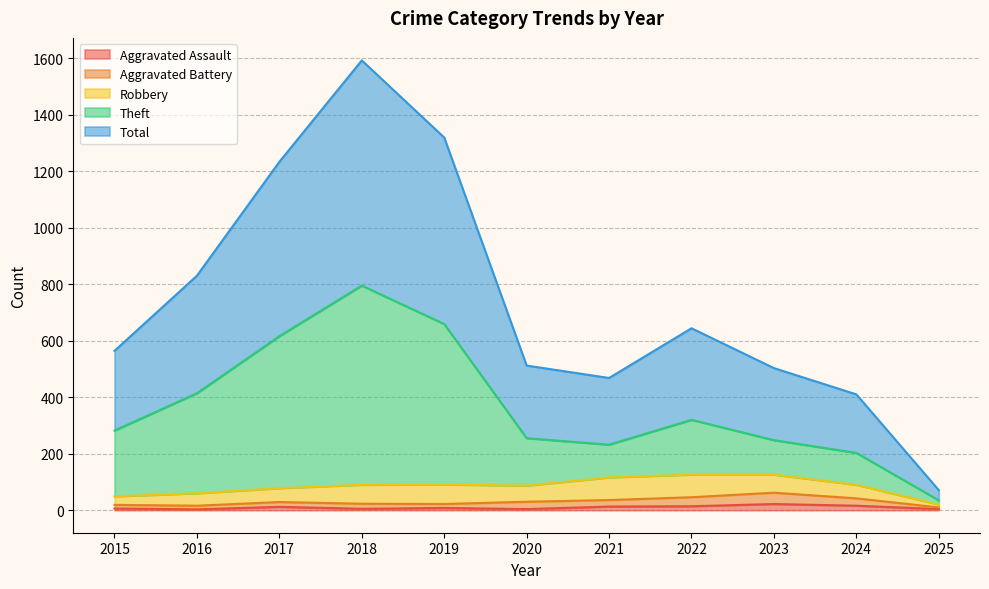

True or false: Theft and Aggravated Assault intersect in this chart.

False